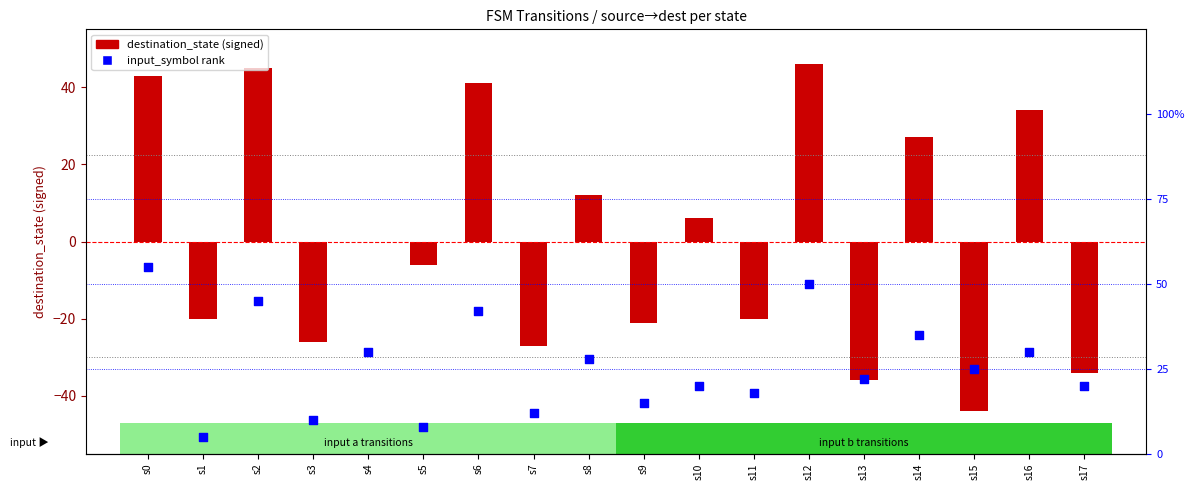

At how many categories does at least one series exceed -43?

18